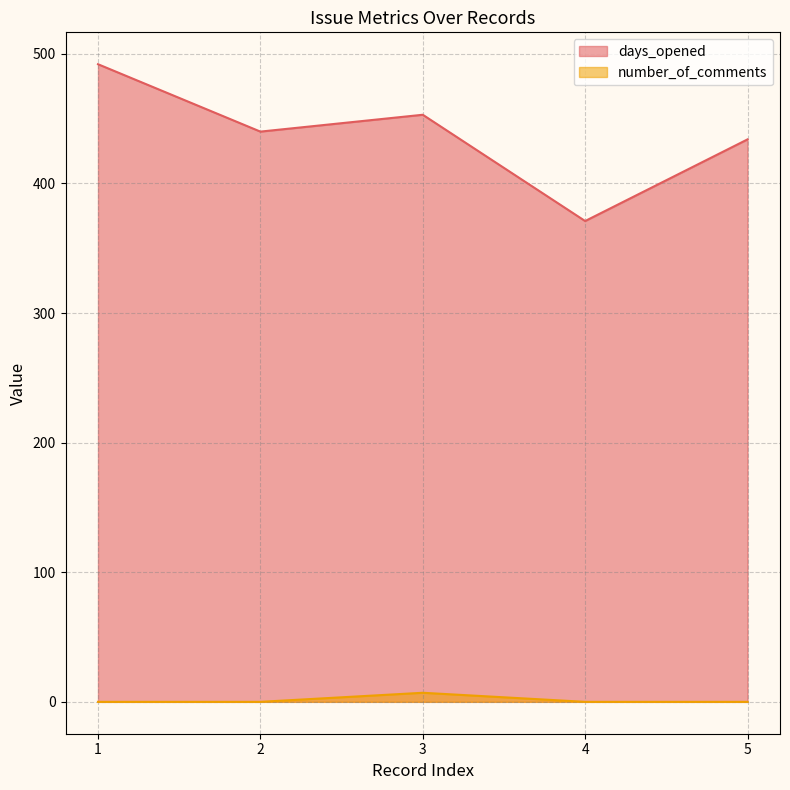

True or false: days_opened has more than 0 interior local peaks.

True